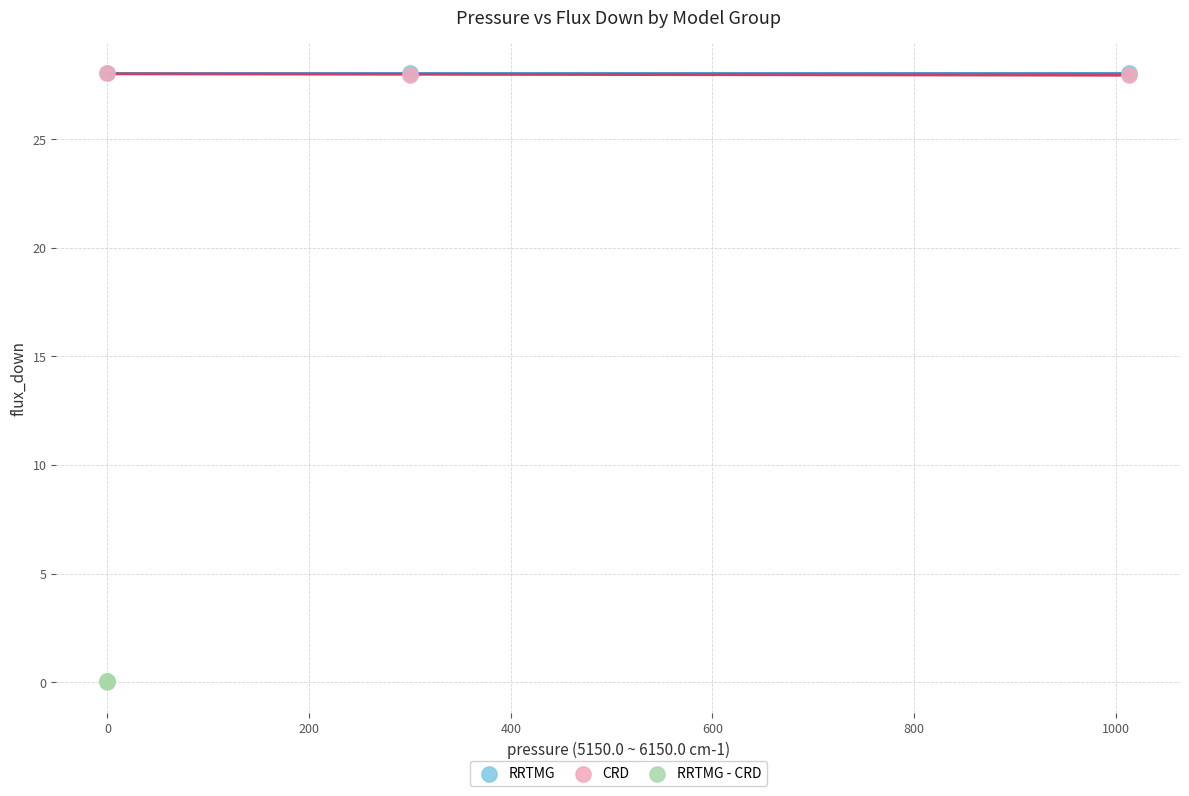

What are all the series names shown in the legend?

RRTMG, CRD, RRTMG - CRD